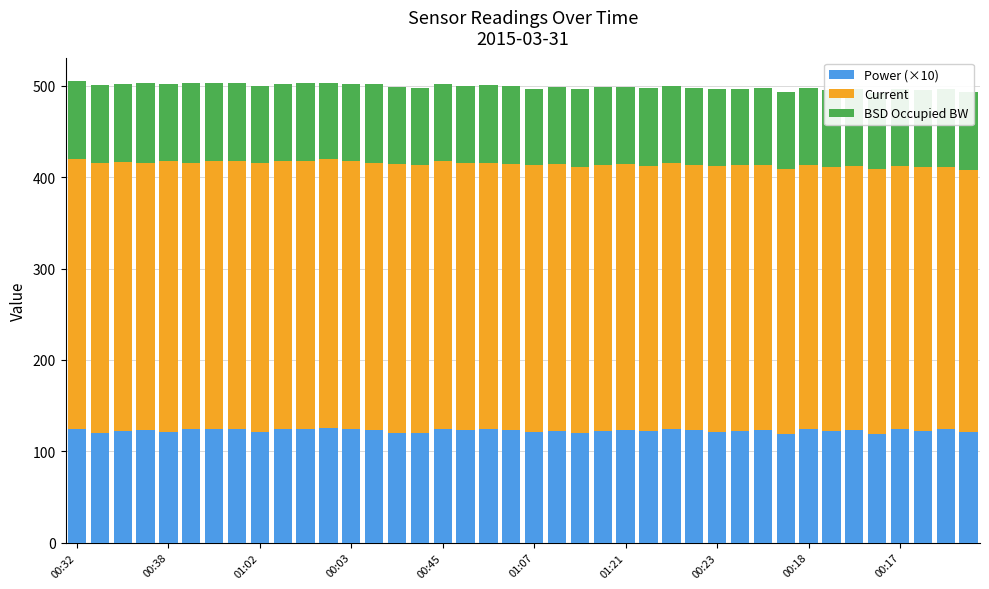

Reading left to right, extract all data points from this chart.

Power (×10): 124.6	119.8	121.7	123.2	121.3	124.3	124.2	124.6	120.6	123.9	124.8	125.0	123.8	123.7	120.3	120.5	124.6	123.4	124.1	123.6	120.6	122.2	120.3	122.3	123.2	121.6	124.1	122.8	121.3	122.1	123.2	118.5	123.9	121.7	123.3	118.8	124.1	122.6	124.5	121.5
Current: 295.4	296.1	295.2	292.9	296.4	291.6	293.5	292.8	294.8	293.7	292.7	294.8	294.0	291.4	293.8	293.1	292.7	292.0	291.0	291.3	292.7	292.0	290.8	290.5	291.6	290.3	290.9	290.9	291.2	291.0	290.5	290.4	289.1	289.7	289.3	290.3	288.4	288.3	286.4	286.8
BSD Occupied BW: 85.5	85.1	85.1	87.3	83.8	87.7	85.5	86.0	84.2	84.7	85.5	83.4	84.2	86.8	84.2	84.2	84.2	84.7	85.5	85.1	83.8	84.2	85.5	85.5	84.2	85.5	84.2	84.2	83.8	83.8	83.8	84.2	84.2	83.8	83.8	82.9	84.2	84.2	85.5	85.1